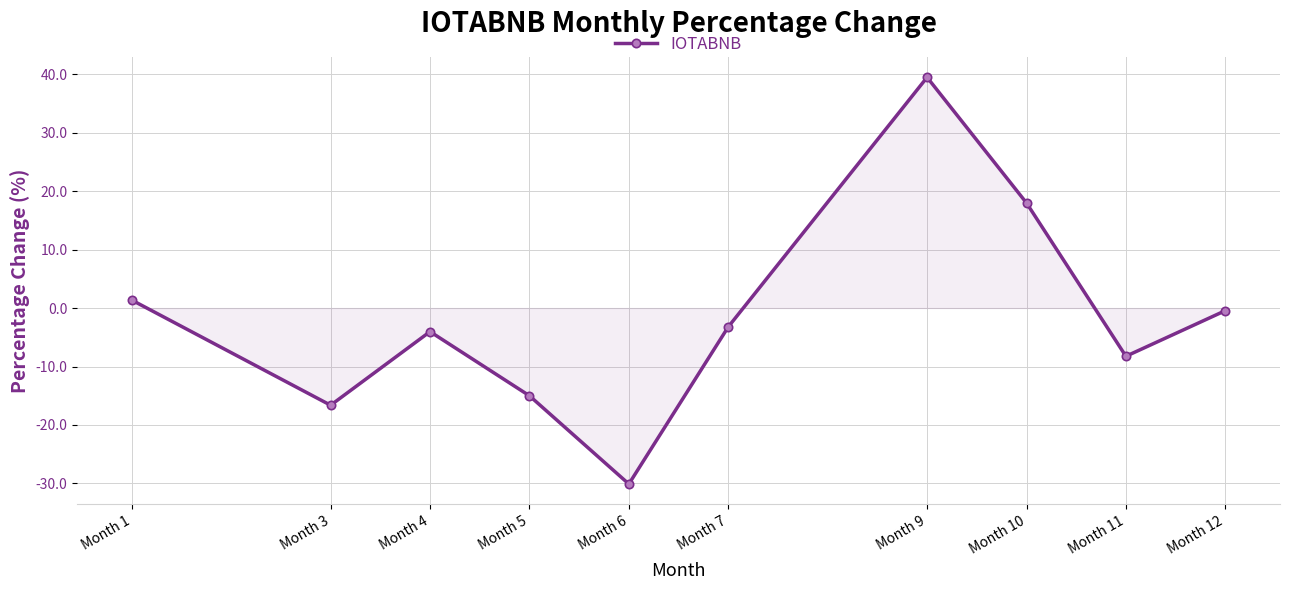

List the labels in order of value, largest first.

Month 9, Month 10, Month 1, Month 12, Month 7, Month 4, Month 11, Month 5, Month 3, Month 6